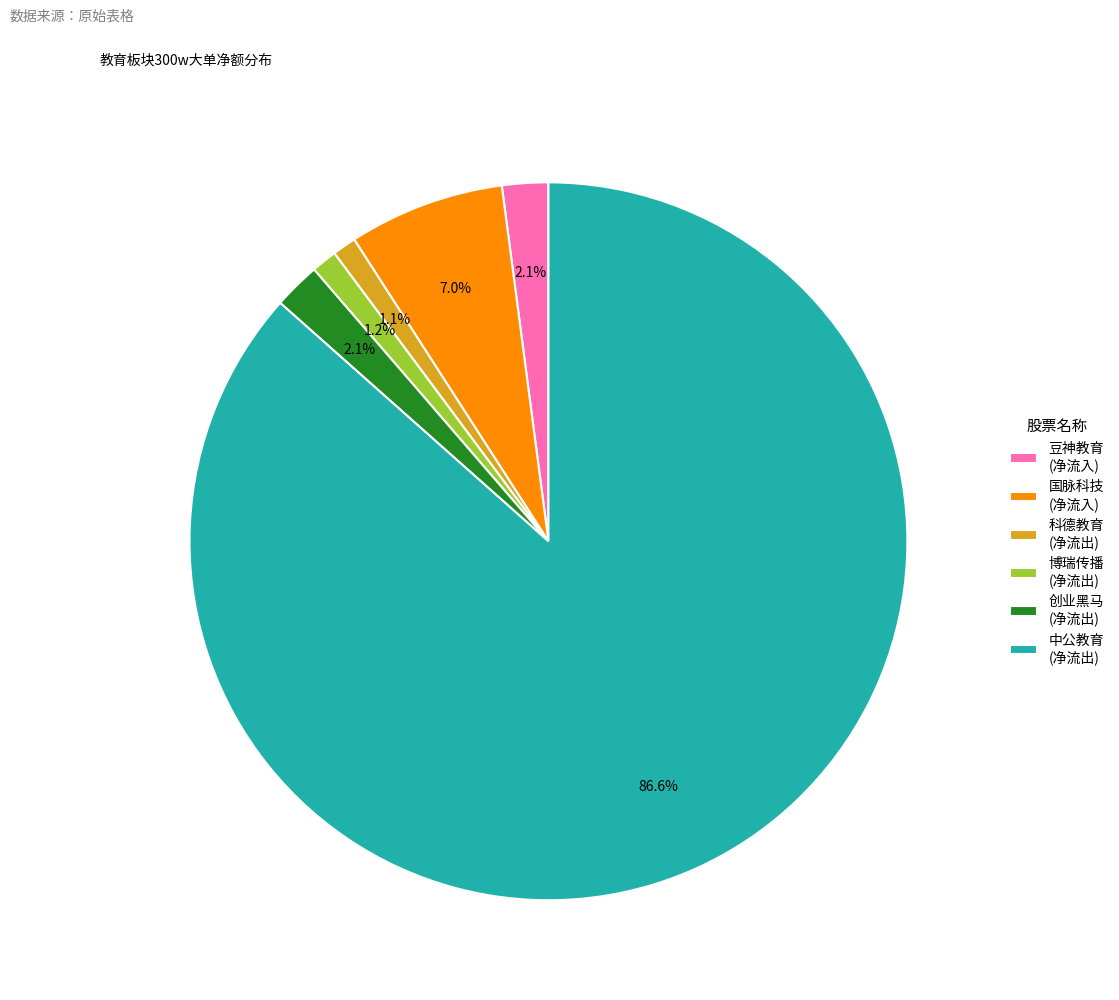

Between 国脉科技 (净流入) and 中公教育 (净流出), which is larger?

中公教育 (净流出)